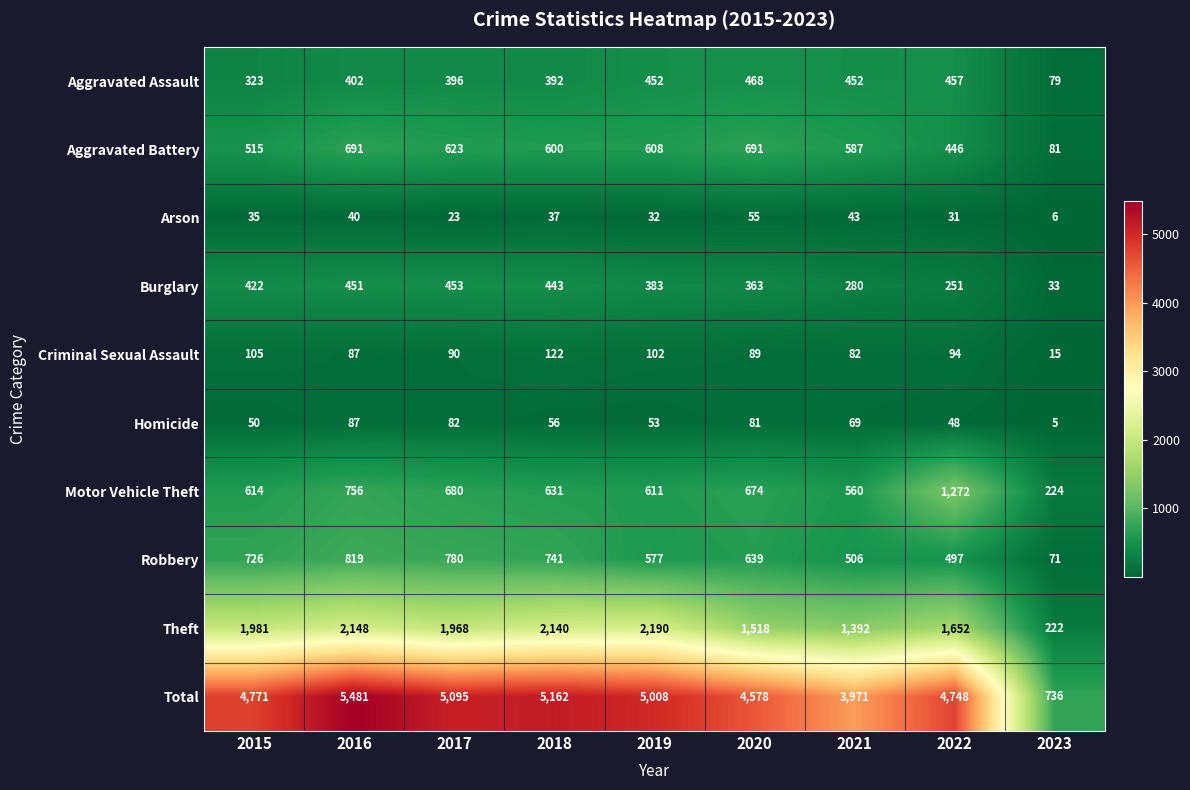

The Motor Vehicle Theft series shows 560 at 2021. True or false?

True